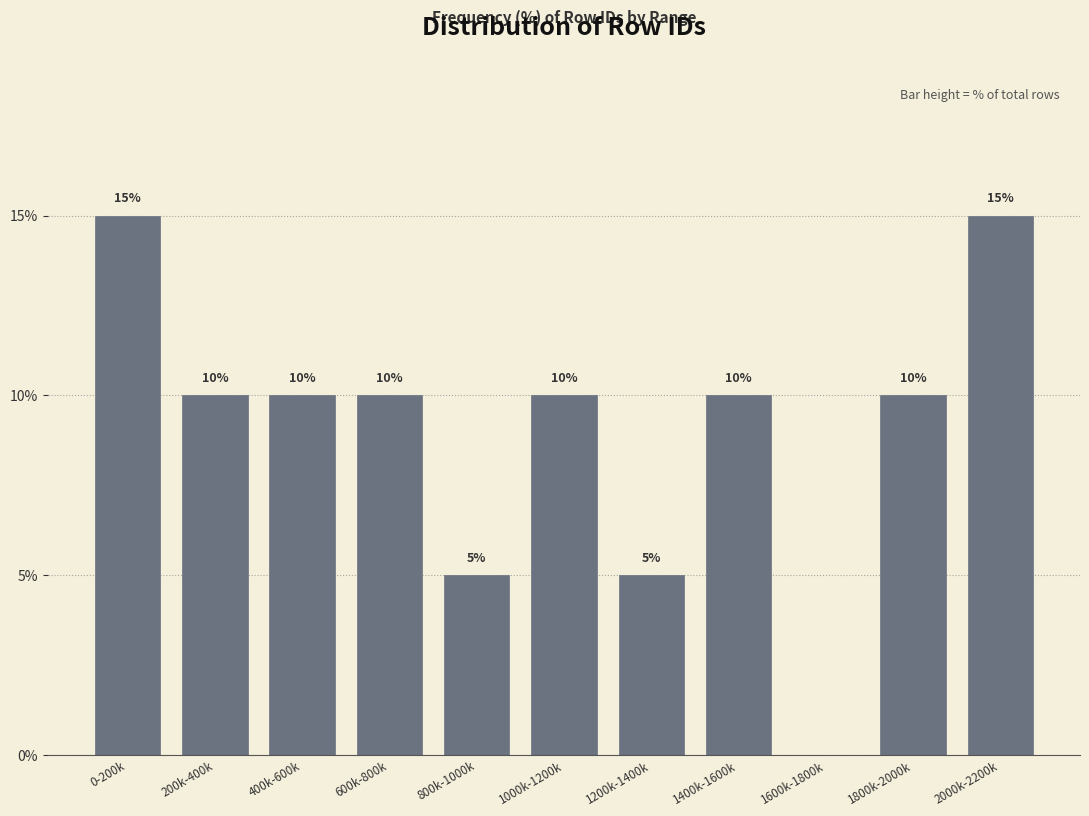

Reading right to left, what are all the values shown in this chart?

2000k-2200k=15	1800k-2000k=10	1600k-1800k=0	1400k-1600k=10	1200k-1400k=5	1000k-1200k=10	800k-1000k=5	600k-800k=10	400k-600k=10	200k-400k=10	0-200k=15